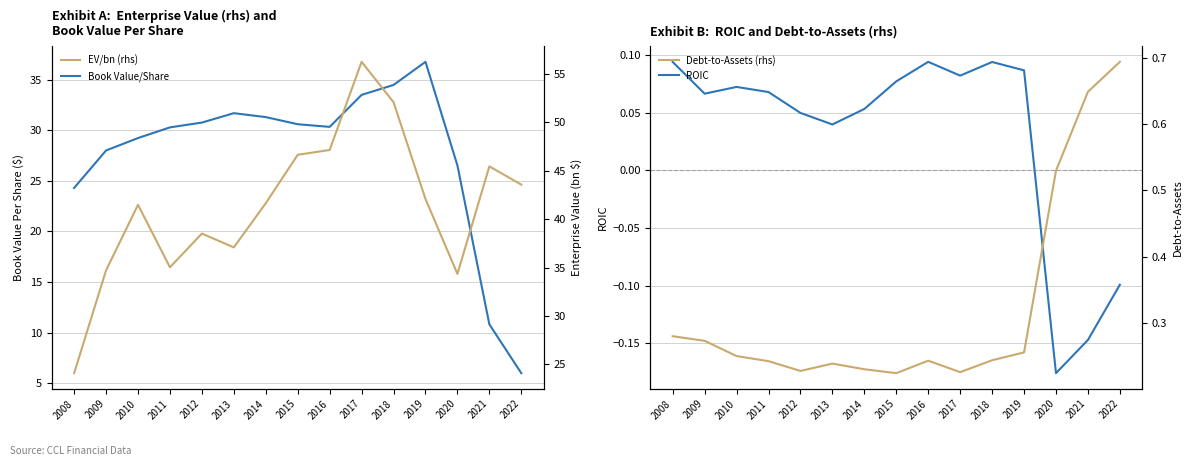

What is the sum of all EV/bn (rhs) values?

620.2